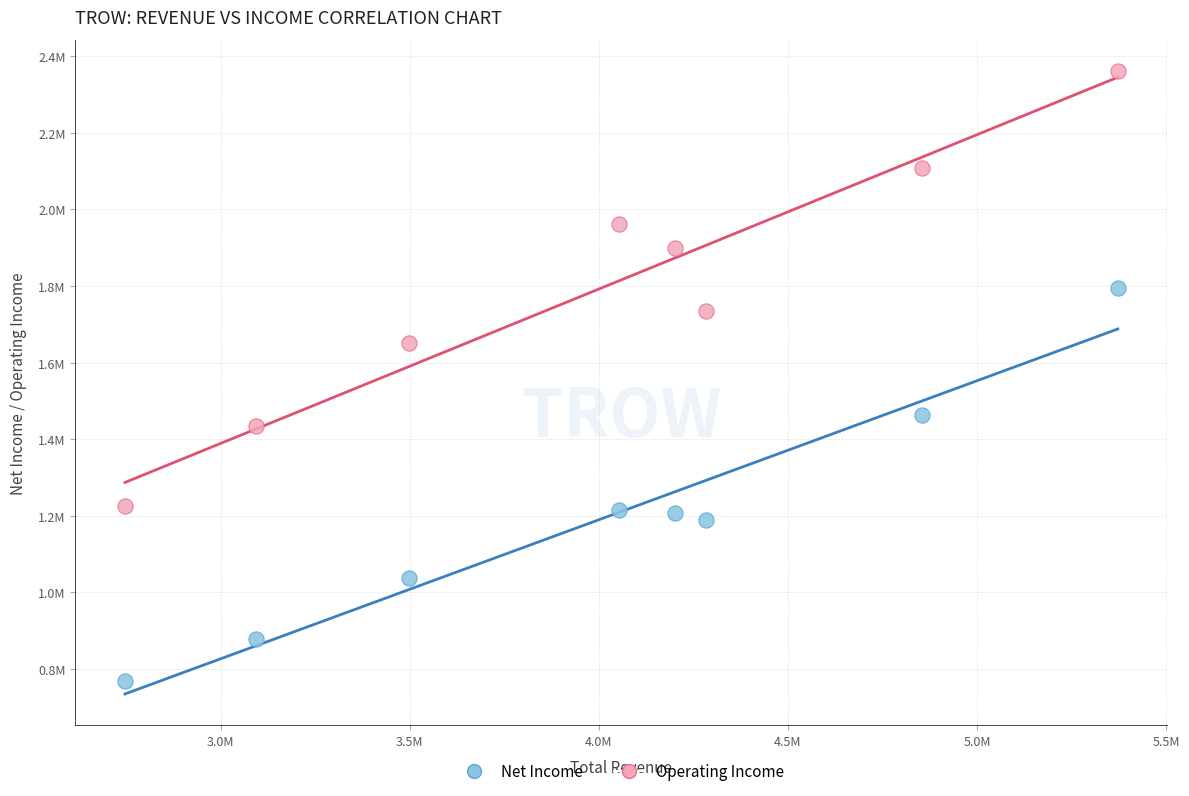

What are all the series names shown in the legend?

Net Income, Operating Income